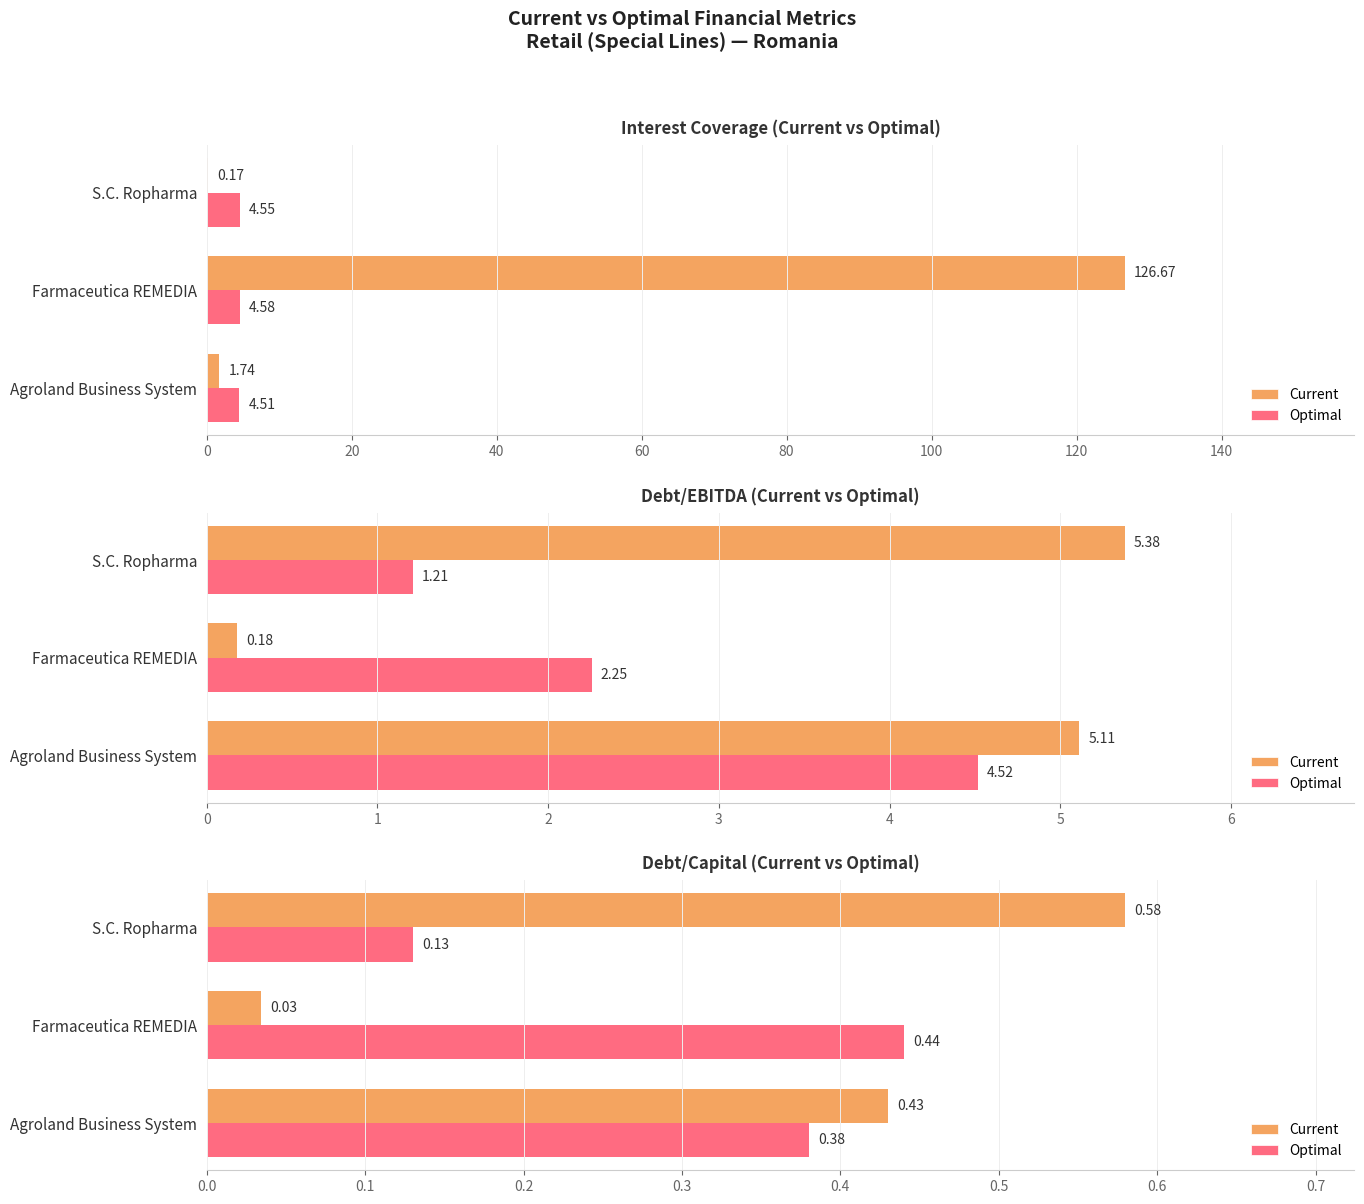

Which series has the largest range (max minus min)?

Current